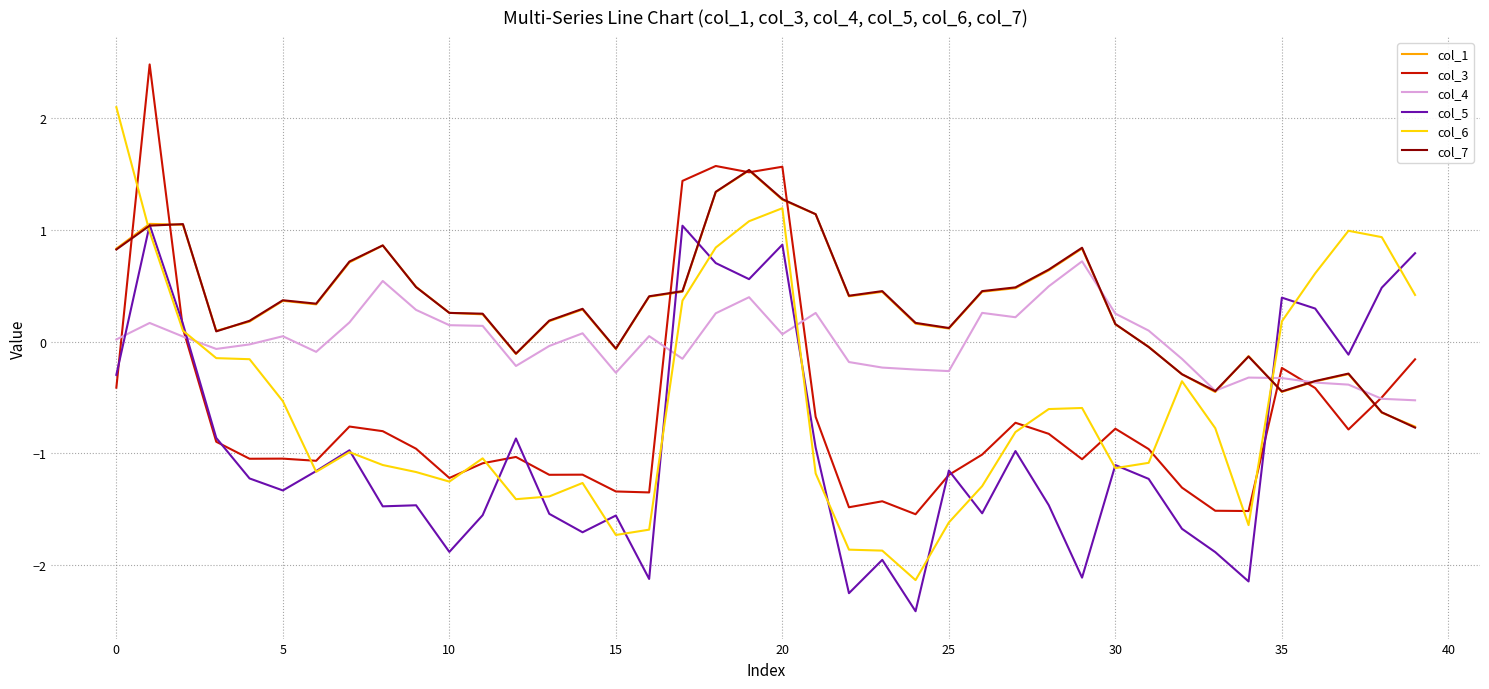

What is the maximum value shown in the chart?

2.5